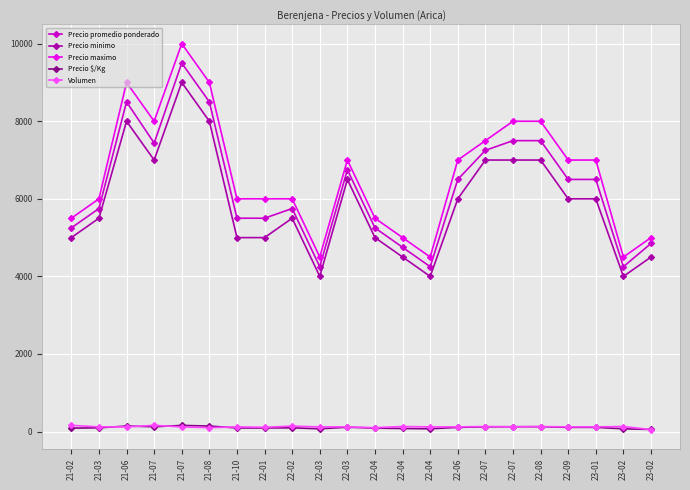

True or false: Precio maximo and Precio promedio ponderado intersect in this chart.

False